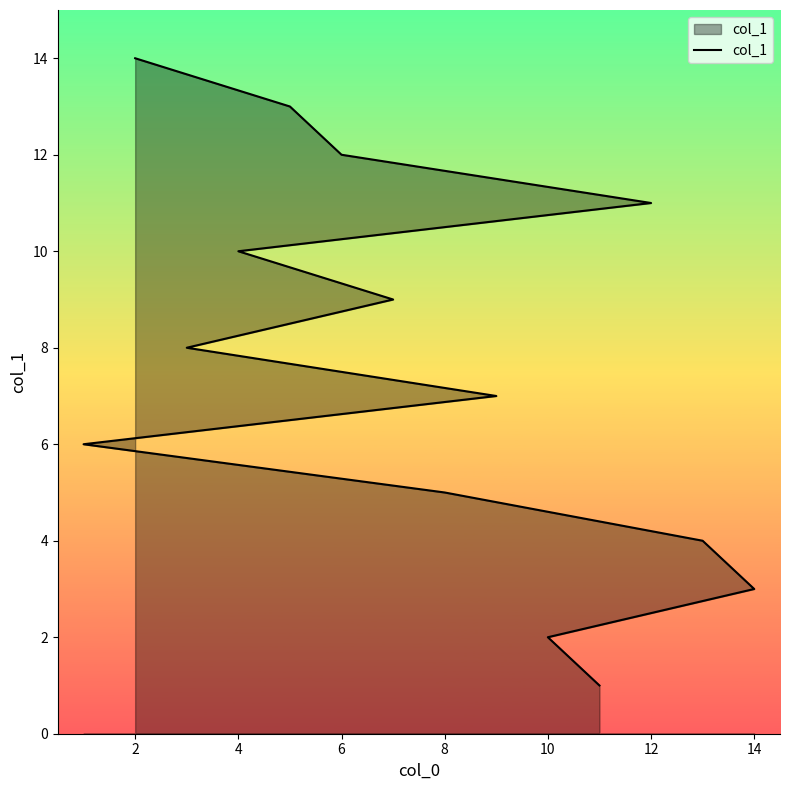

How many series are shown in this chart?

1